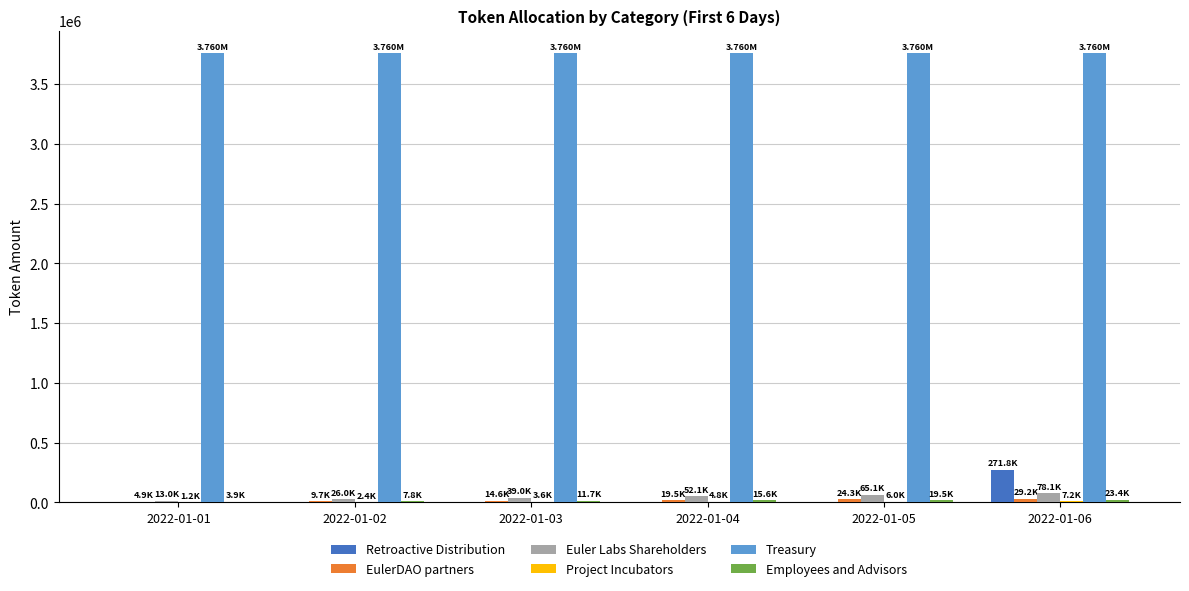

What is the maximum value shown in the chart?

3759791.0